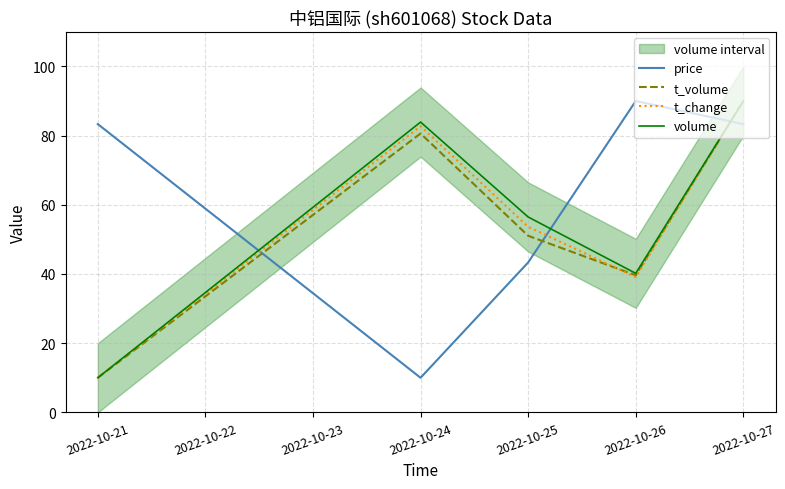

Rank the categories by t_change value from highest to lowest.

2022-10-27, 2022-10-24, 2022-10-25, 2022-10-26, 2022-10-21